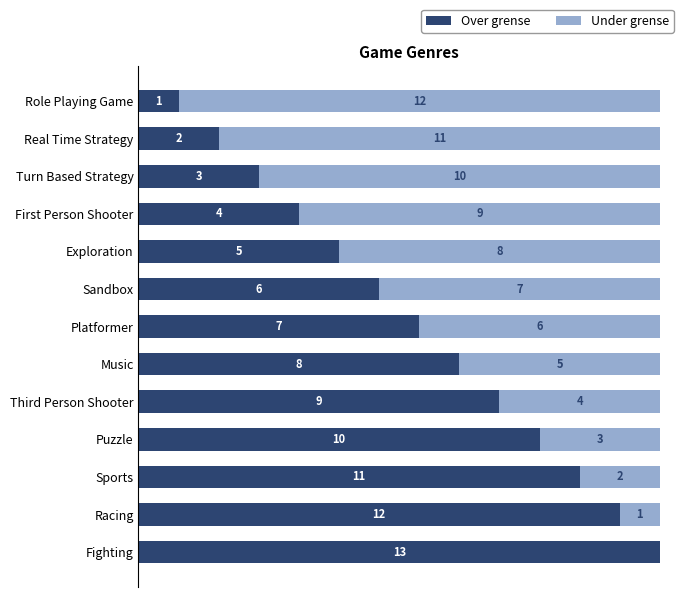

At which label is Over grense closest to 7?

Platformer